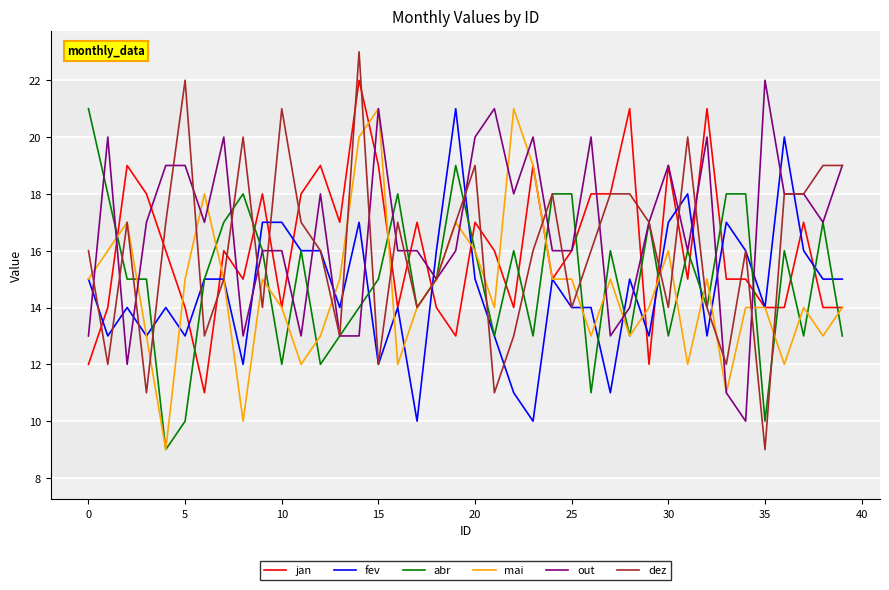

What is the maximum value for mai?

21